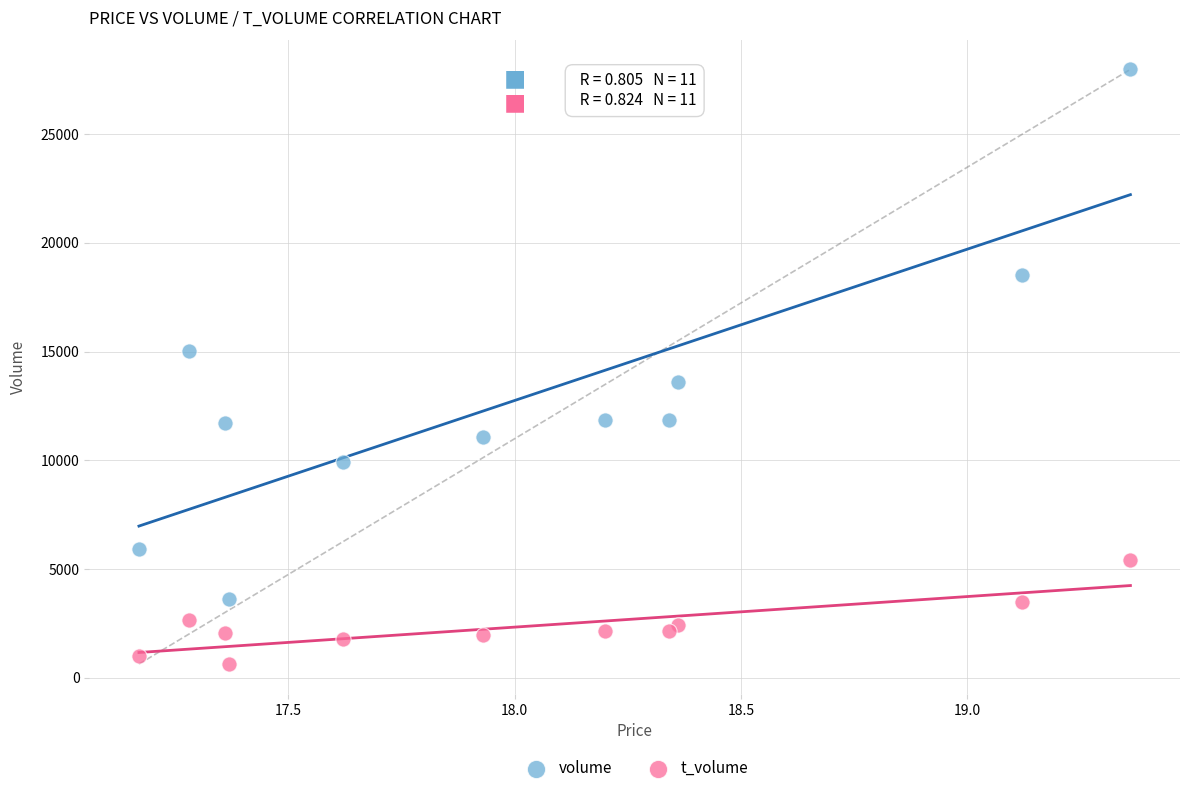

In the volume series, what Y value is closest to 15807?

15041